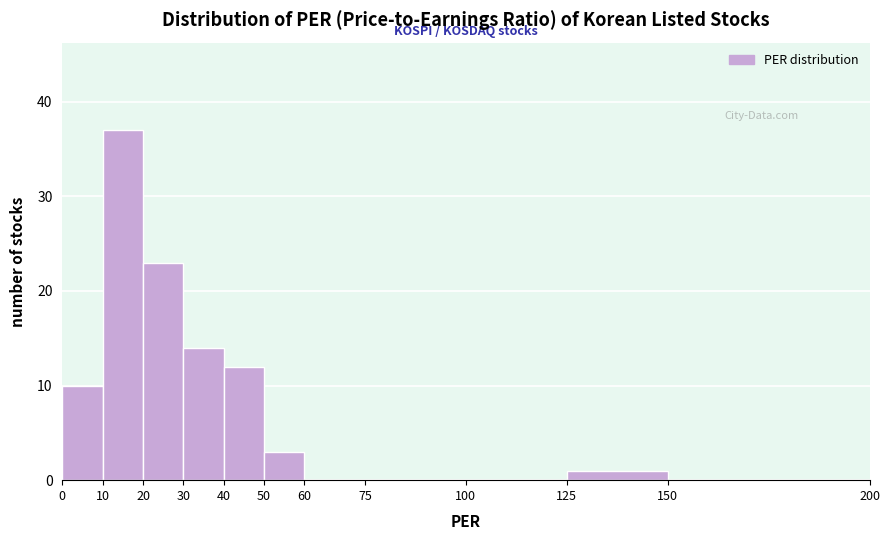

Over which range of the x-axis is the bar tallest?

10 to 20